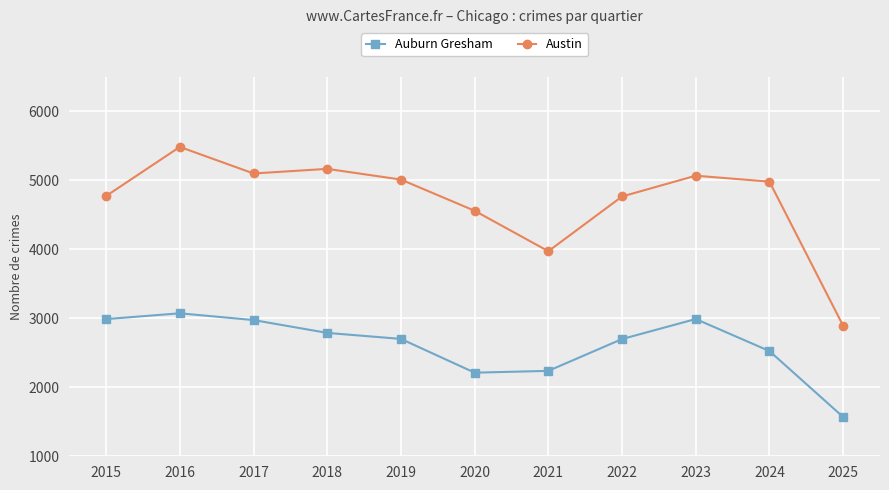

Rank the series at 2017 from lowest to highest value.

Auburn Gresham, Austin